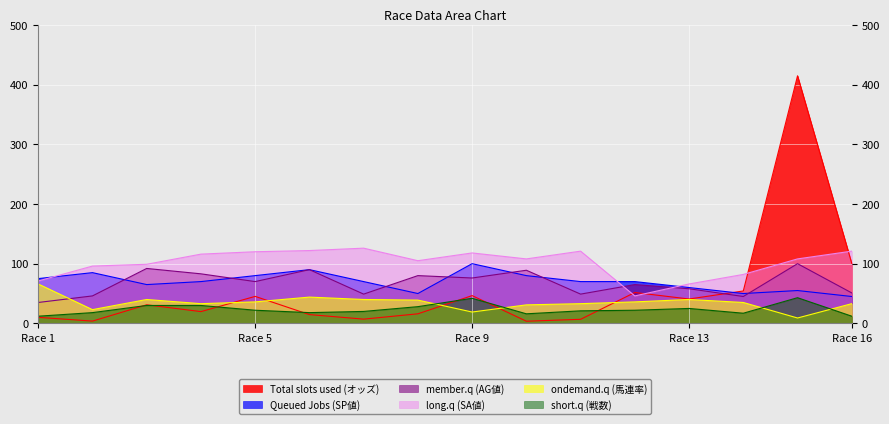

What is the maximum value shown in the chart?

414.8